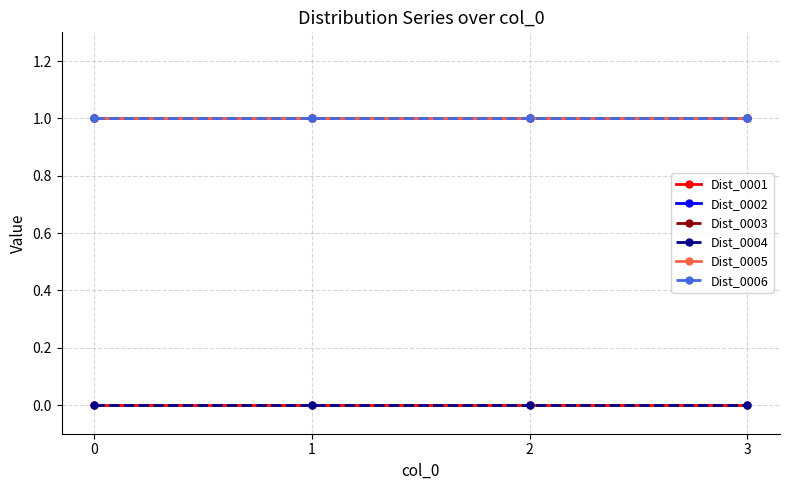

True or false: Dist_0003 has more than 0 interior local peaks.

False